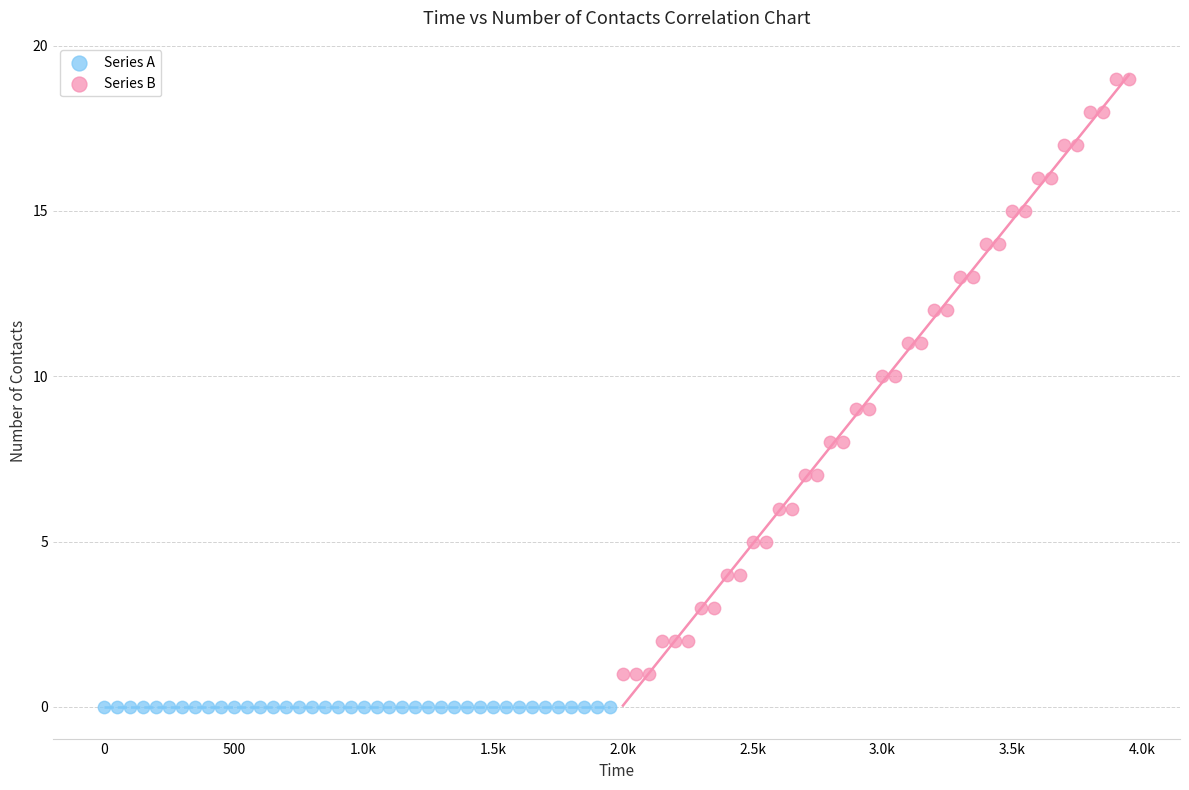

Which series reaches the minimum Y coordinate?

Series A